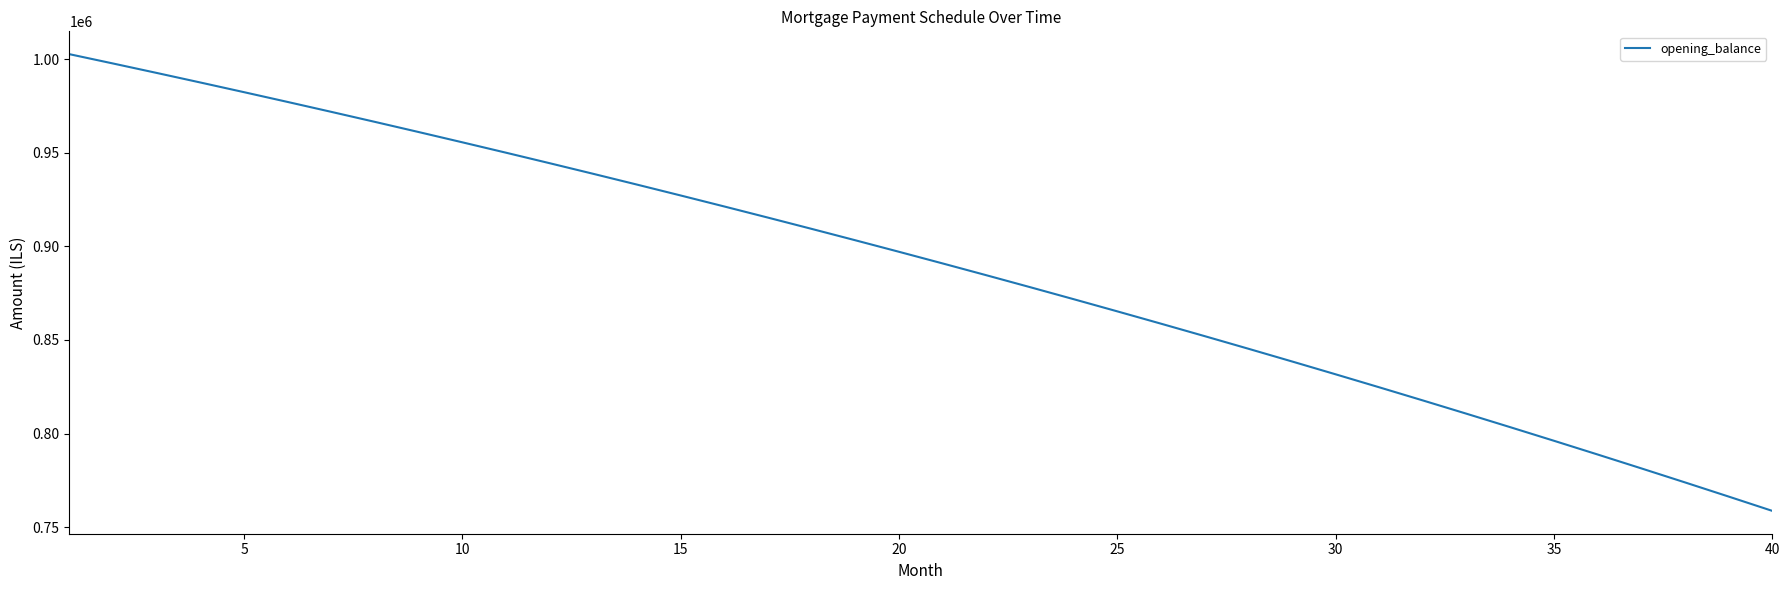

What is the minimum value shown in the chart?

758700.3